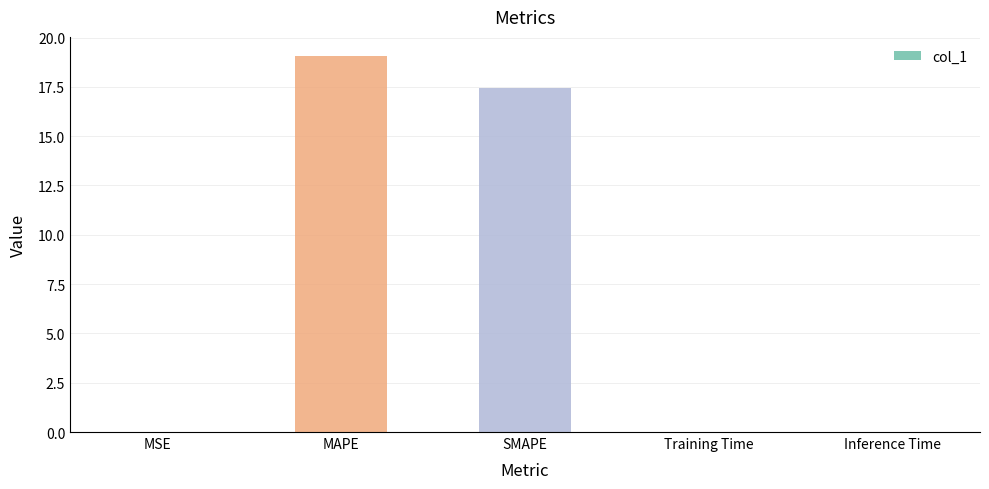

Is it true that the value at Training Time is 0.0?

True